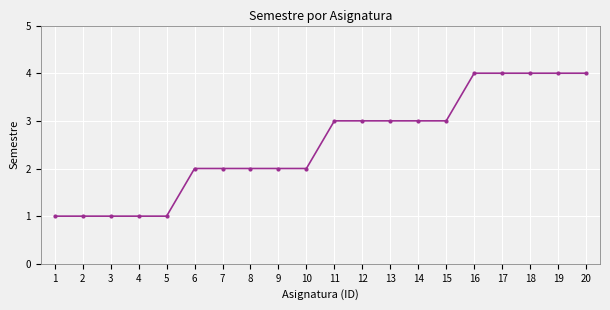

What is the sum of the values at 2 and 12?

4